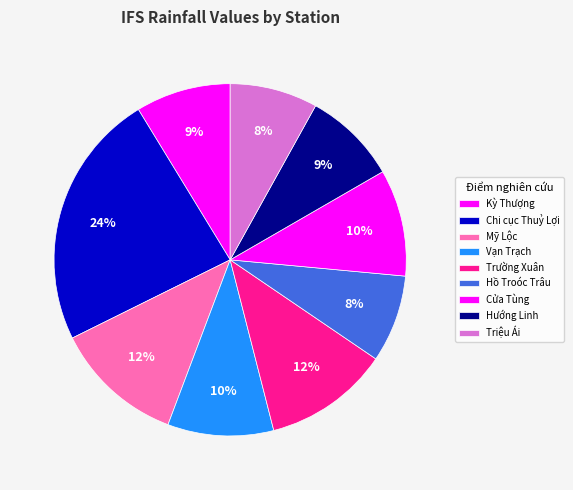

Rank the categories by value from lowest to highest.

Hồ Troóc Trâu, Triệu Ái, Hướng Linh, Kỳ Thượng, Vạn Trạch, Cửa Tùng, Trường Xuân, Mỹ Lộc, Chi cục Thuỷ Lợi